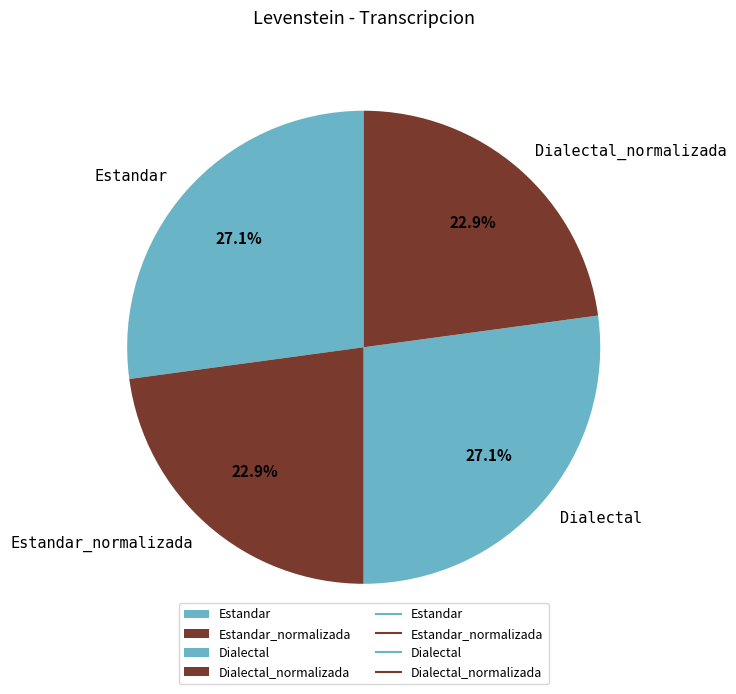

Does Dialectal_normalizada account for over 50% of the chart?

No